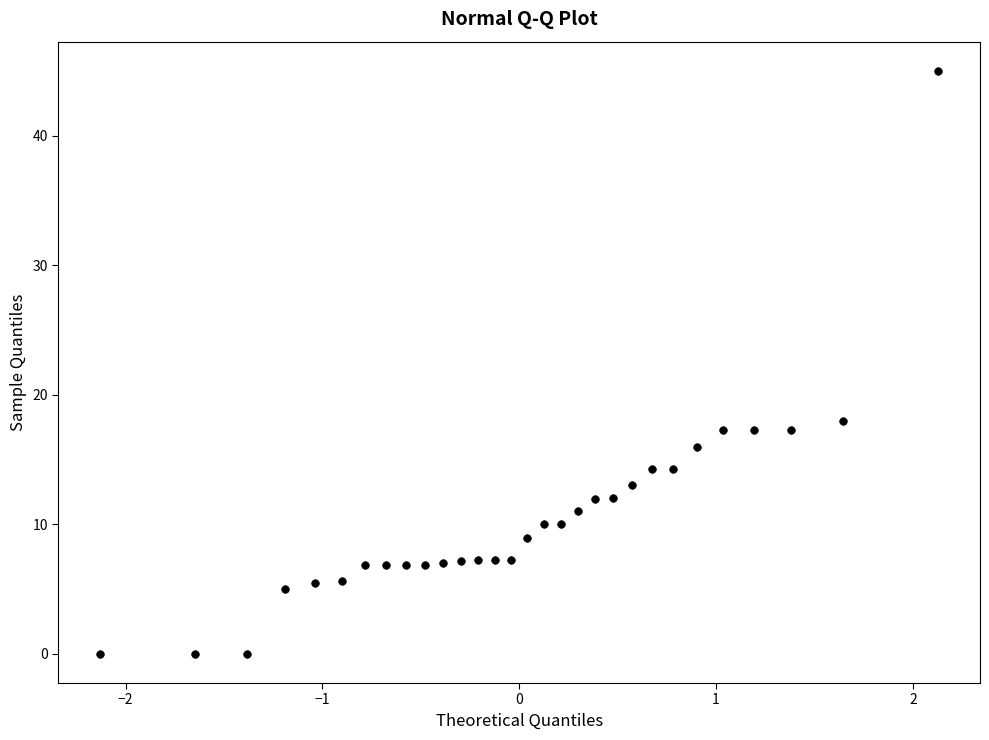

What Y value in the scatter plot is closest to 22?

18.0